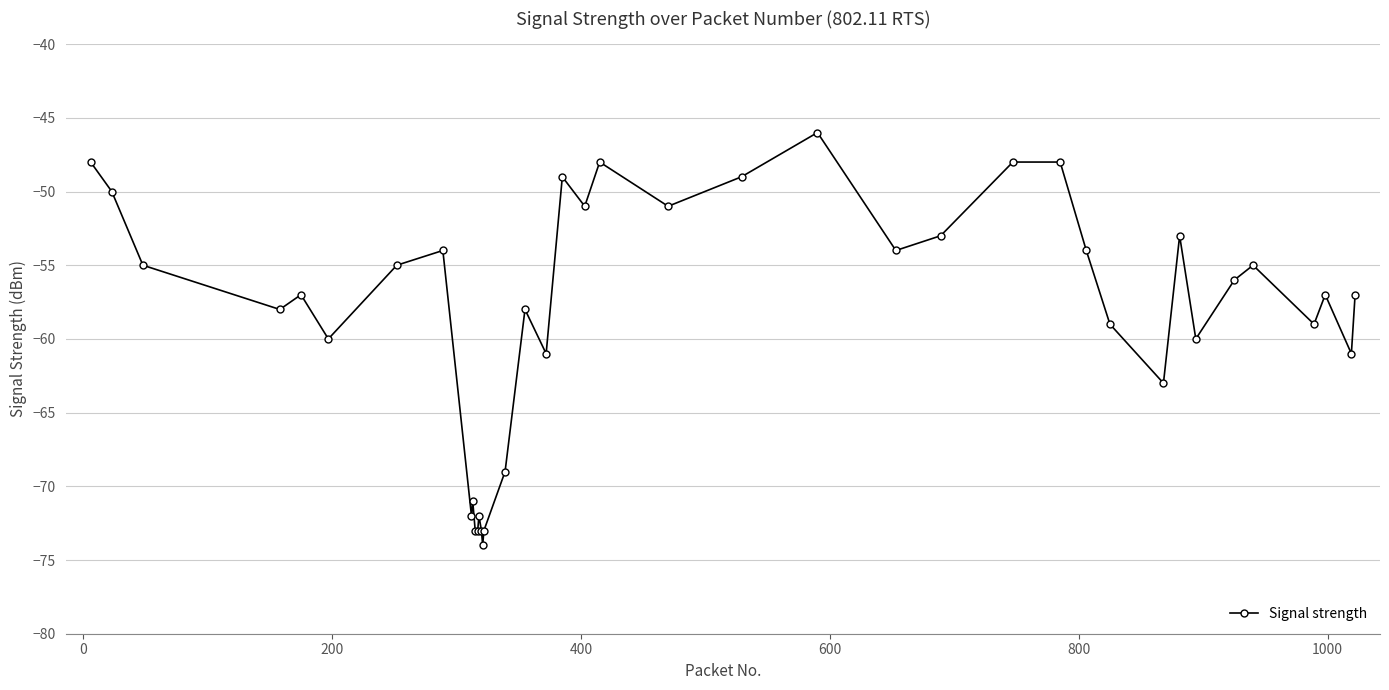

True or false: the data has more than 1 interior local peaks.

True